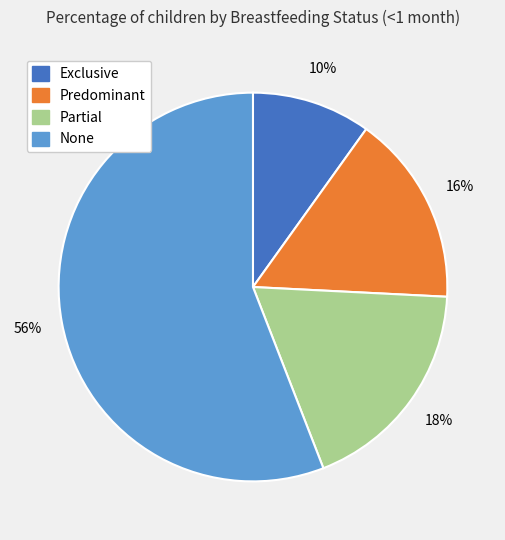

How many segments does this pie chart have?

4